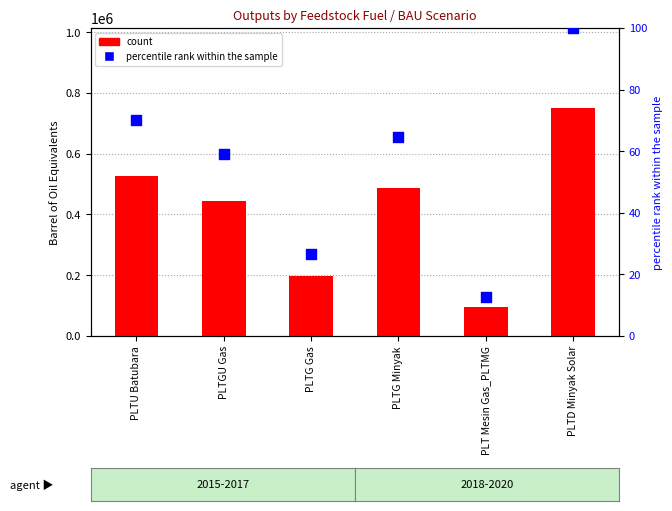

What are all the series names shown in the legend?

count, percentile rank within the sample